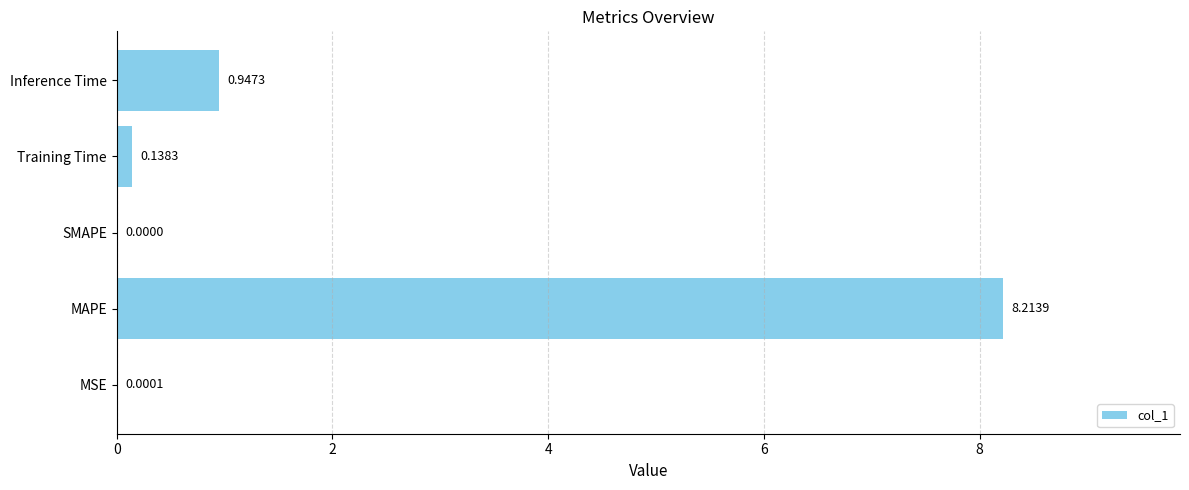

What is the greatest value displayed?

8.2